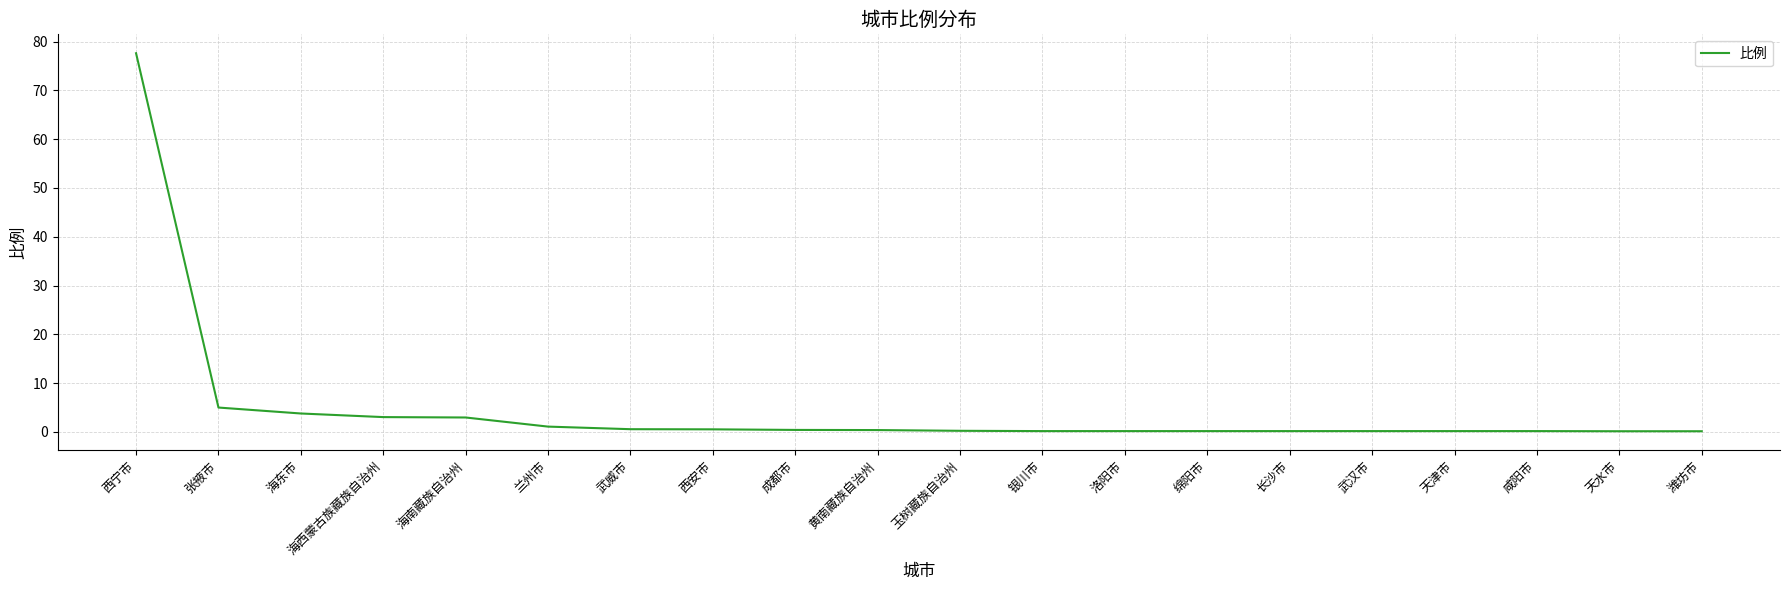

Between 咸阳市 and 海东市, which is larger?

海东市